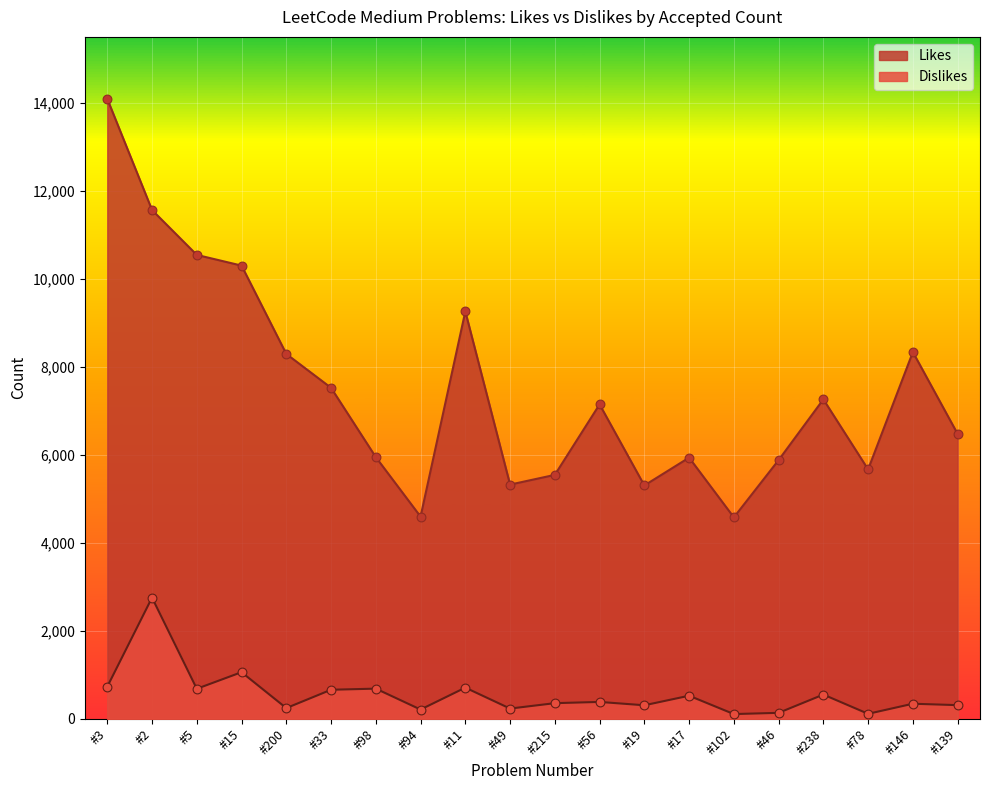

Which series reaches the minimum Y coordinate?

Dislikes